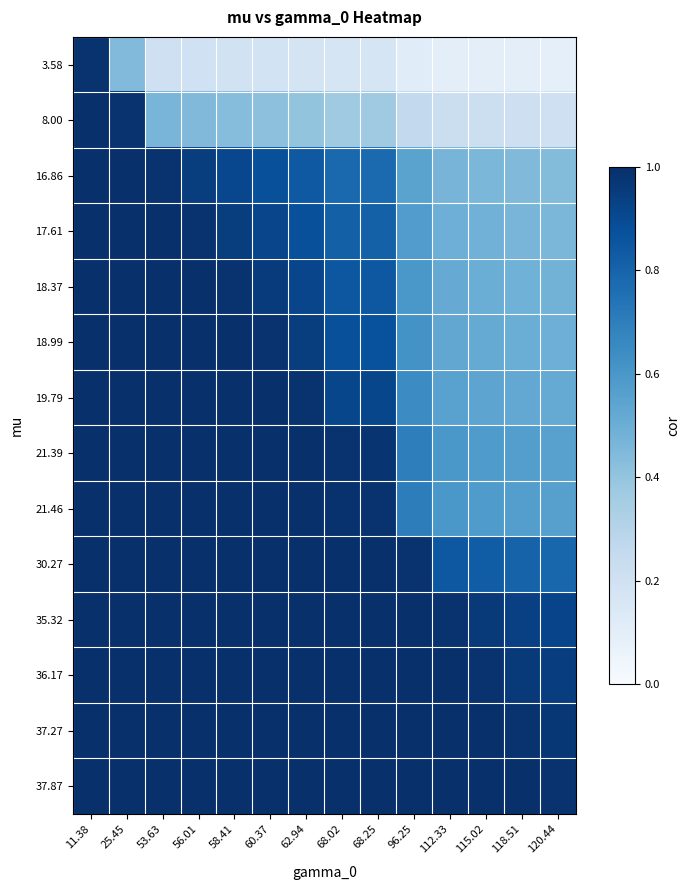

Rank the series by their maximum value, from lowest to highest.

3.58, 8.00, 16.86, 17.61, 18.37, 18.99, 19.79, 21.39, 21.46, 30.27, 35.32, 36.17, 37.27, 37.87